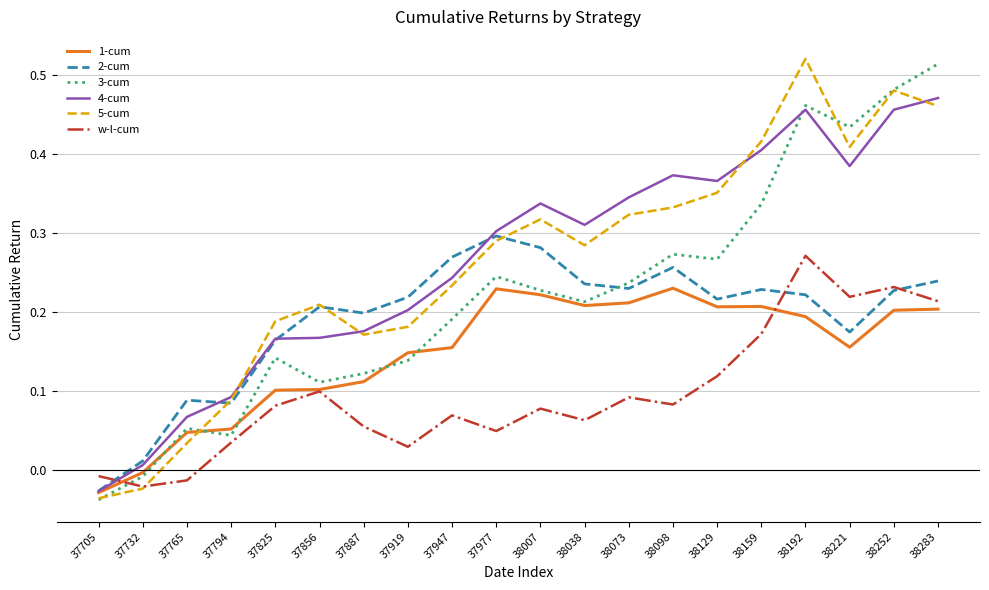

Which series changed the most between 37947 and 38221?

3-cum